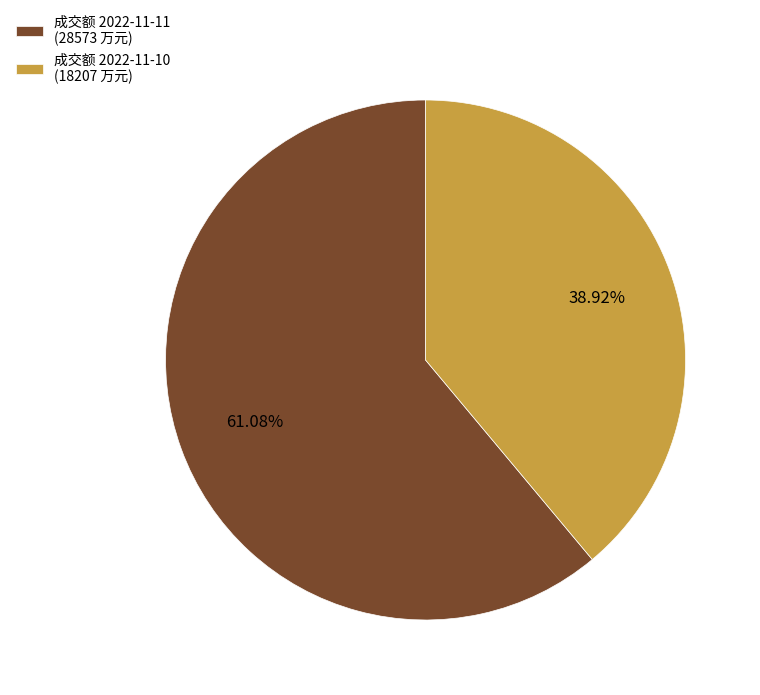

How many slices are in this pie chart?

2